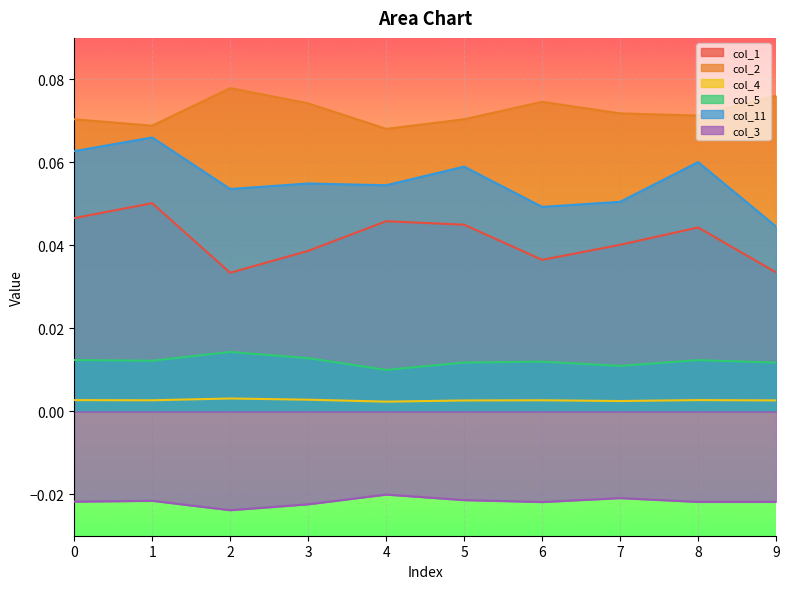

True or false: col_3 and col_11 intersect in this chart.

False